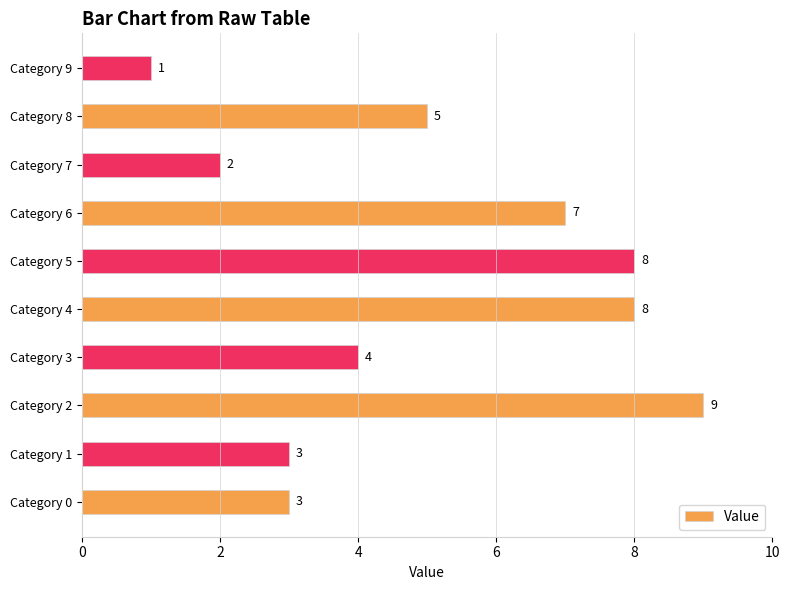

Where is the data nearest to the value 5?

Category 8